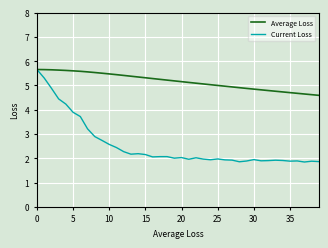

At how many categories does at least one series exceed 4?

40